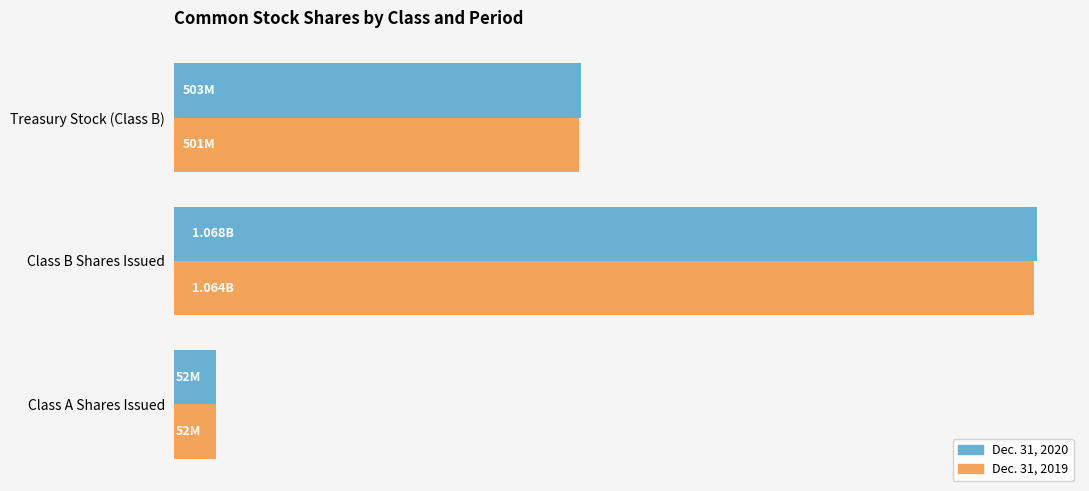

At which label is Dec. 31, 2019 closest to 558000000?

Treasury Stock (Class B)